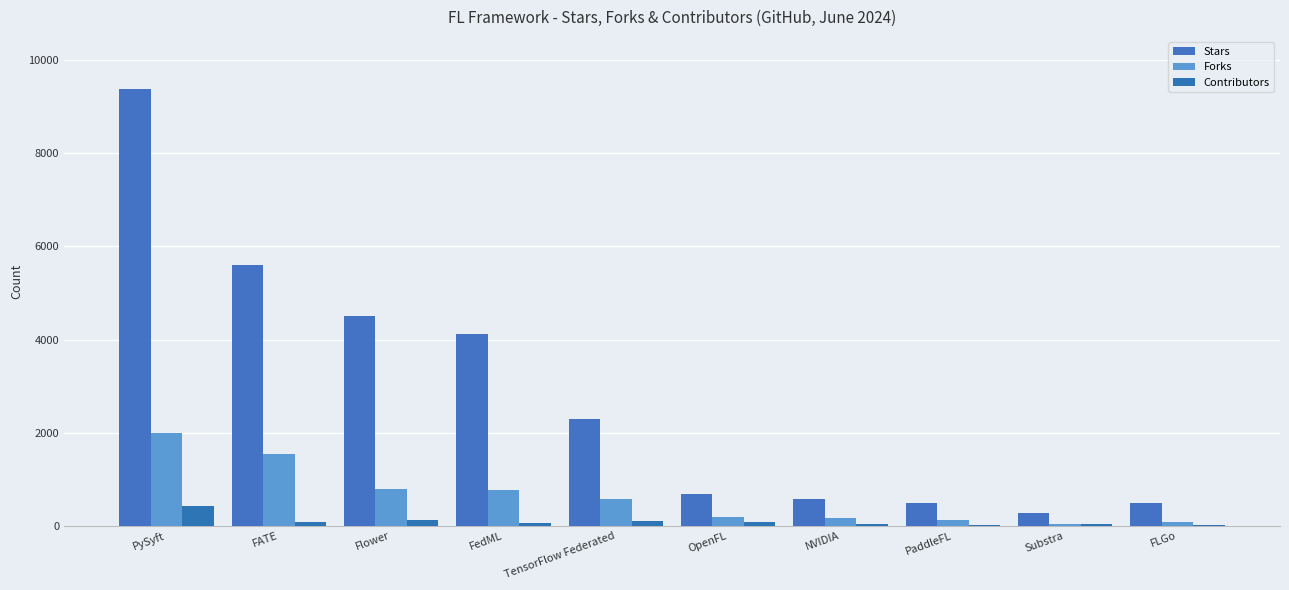

What is the sum of all Stars values?

28419